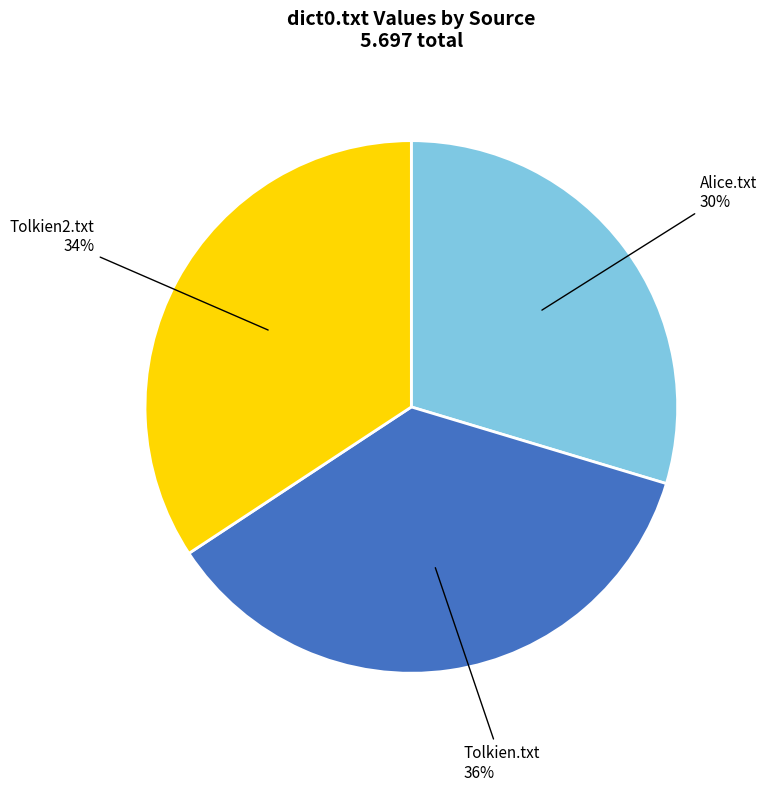

Is there a majority slice in this chart?

No